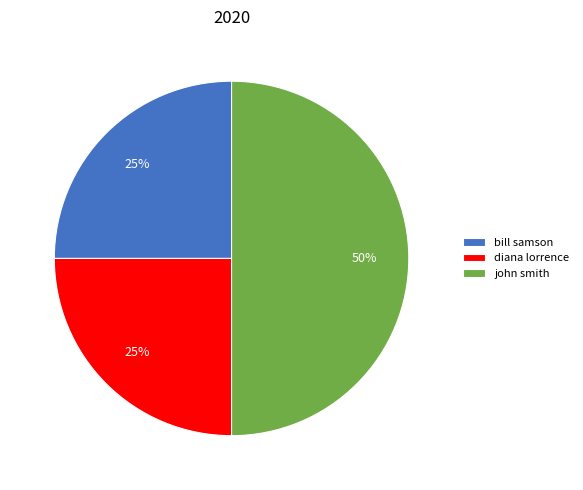

Which slice is the largest?

john smith